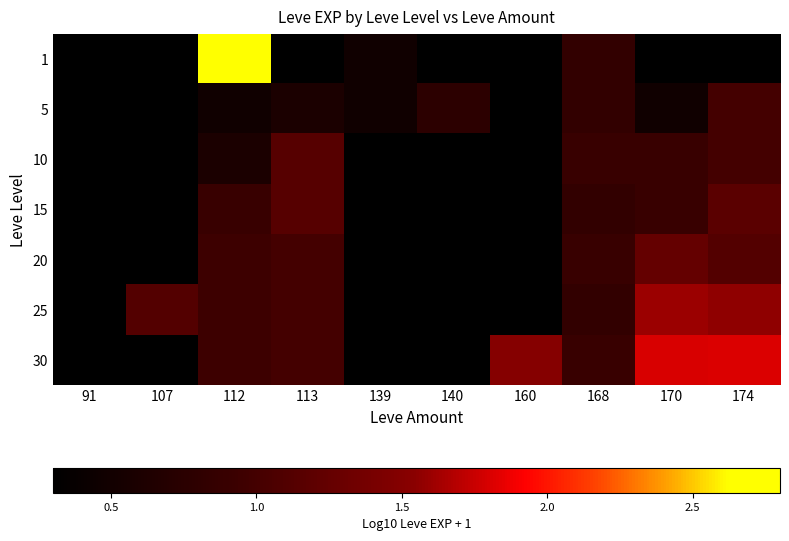

At how many categories does at least one series exceed 2?

1